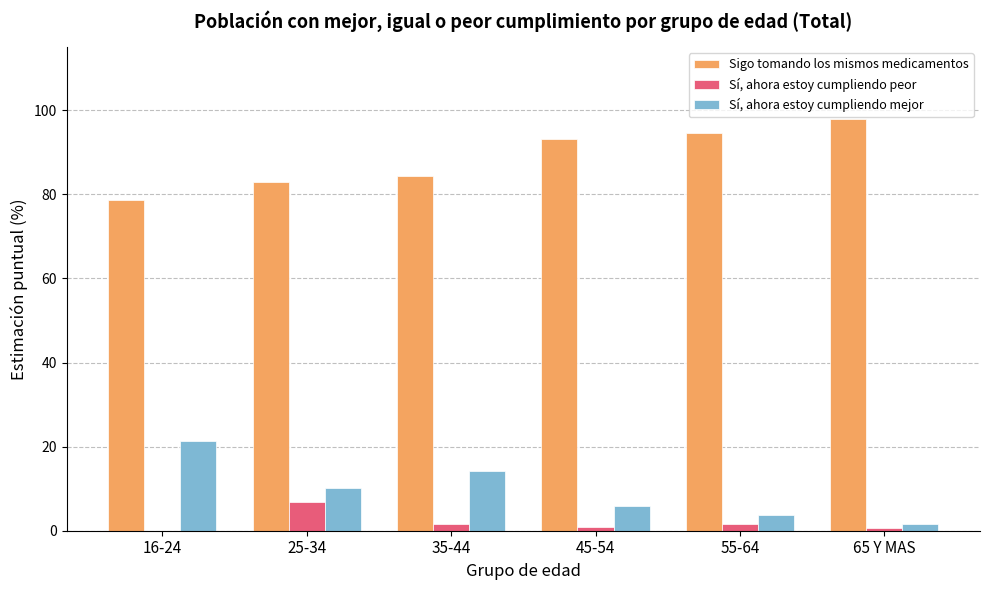

How many values in Sí, ahora estoy cumpliendo peor are above zero?

5